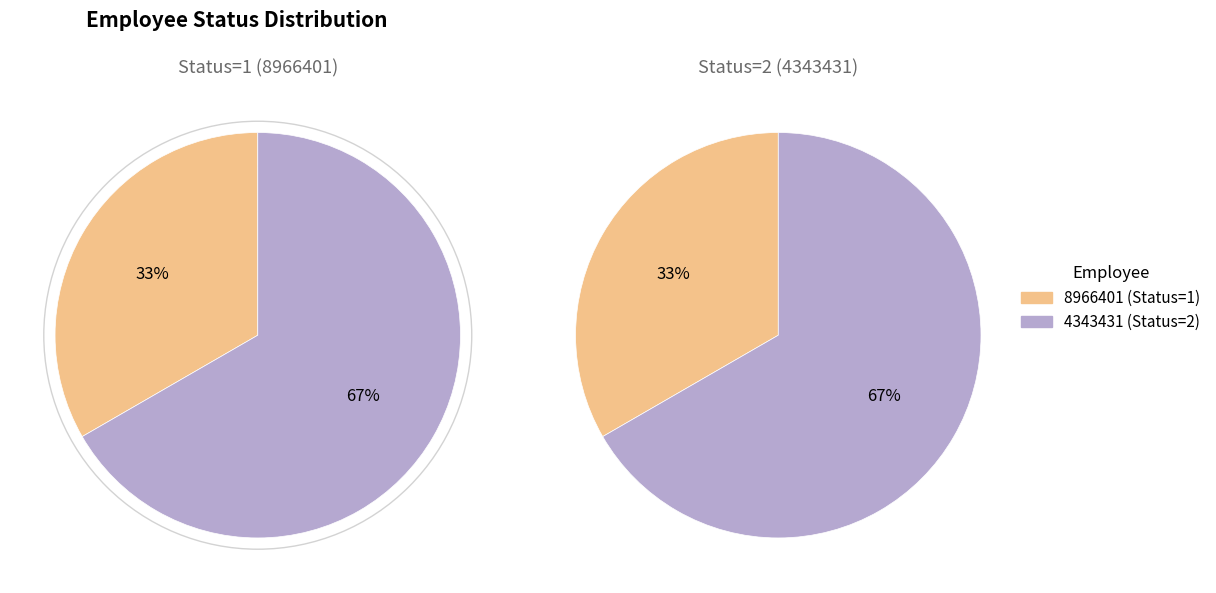

True or false: 8966401 accounts for 40% of the total.

False